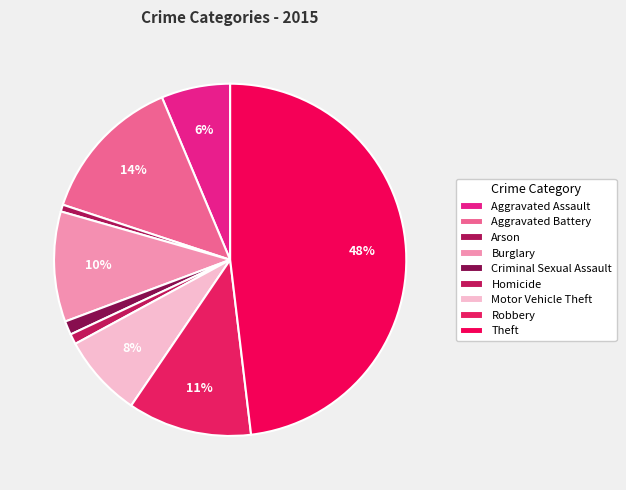

To the nearest percent, what is the difference between the largest and smallest slice percentages?

47%